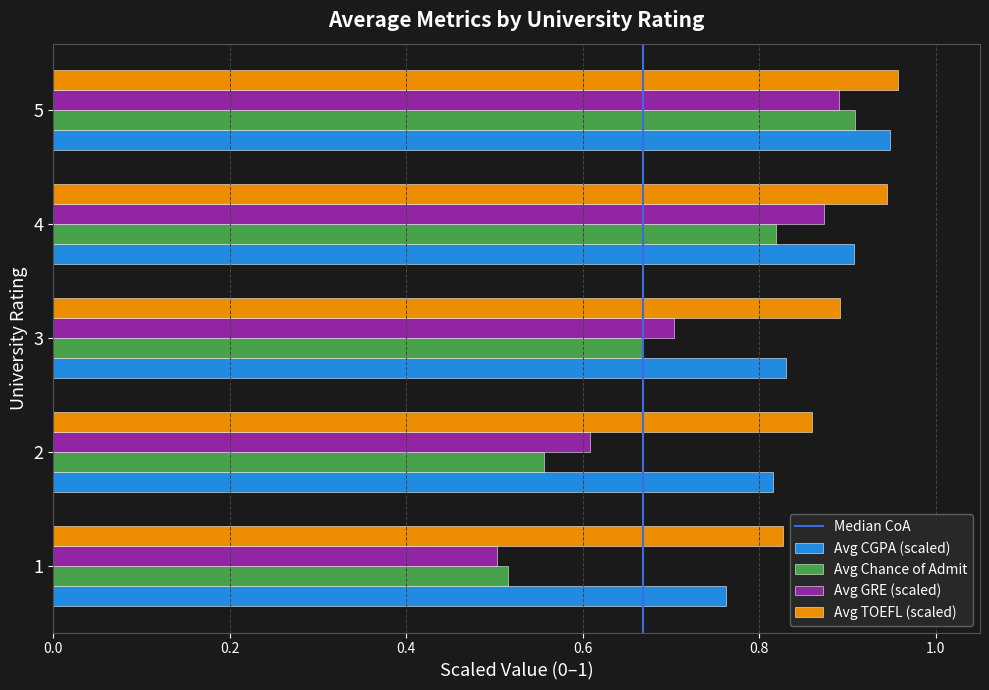

Which series changed the most between 1 and 4?

Avg GRE (scaled)